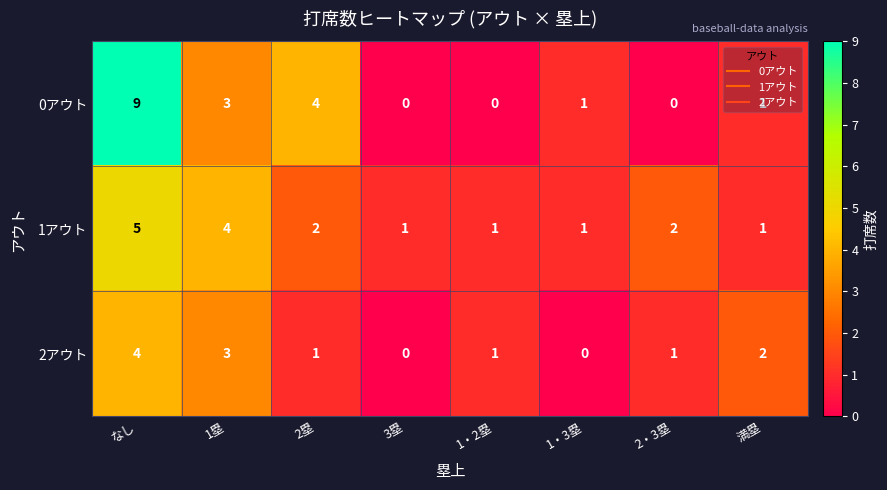

Is it true that 2アウト equals -2 at 3塁?

False